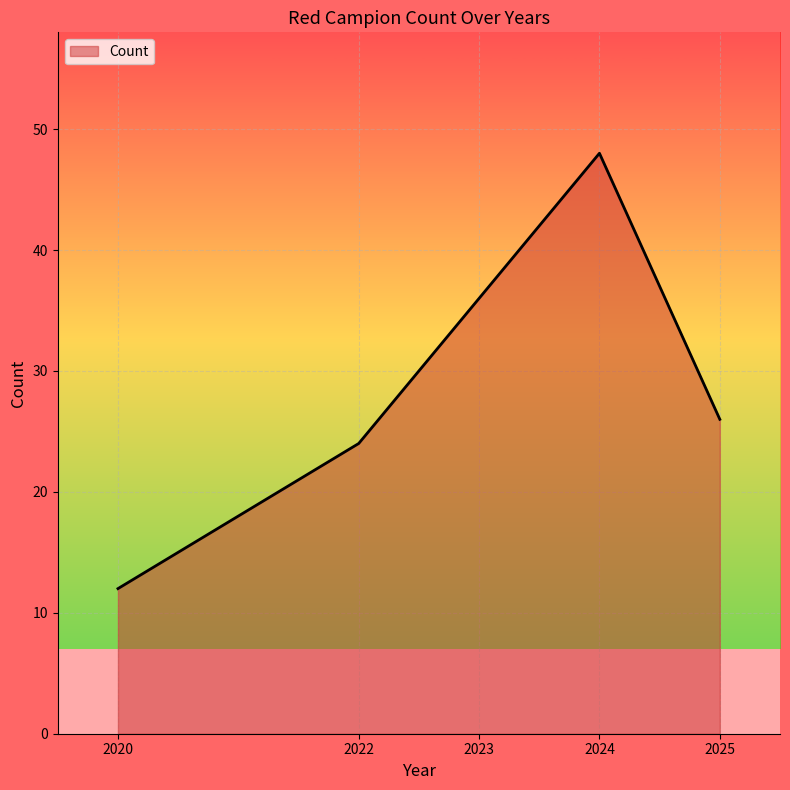

Approximately how many times larger is the value at 2025 compared to 2020?

2.2